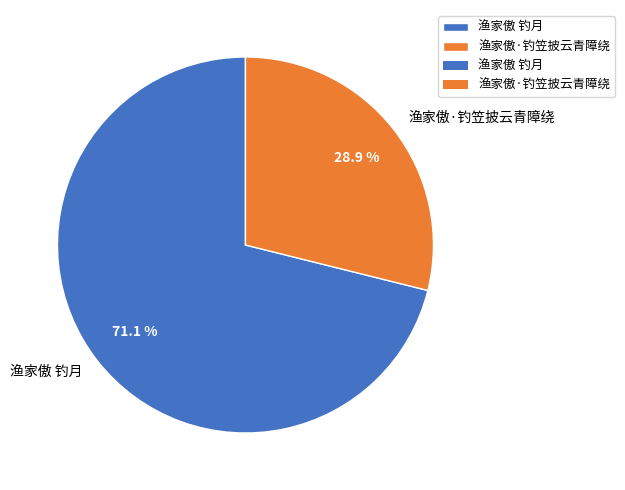

What percentage is NOT represented by 渔家傲 钓月?

28.9%